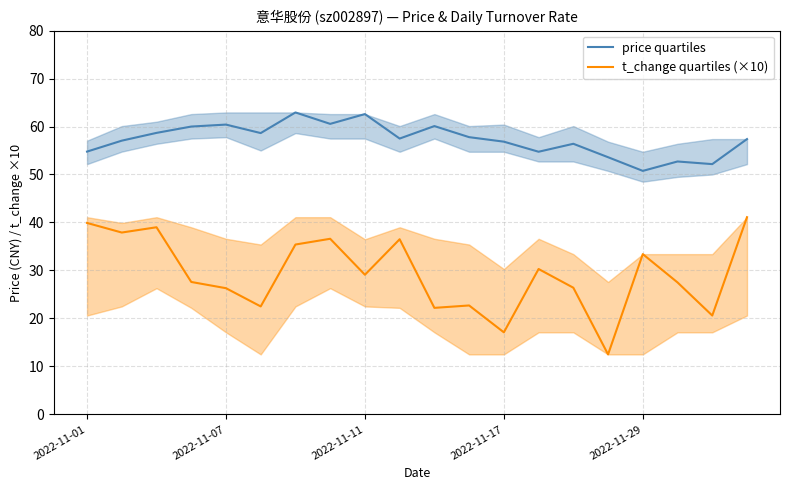

What are all the series names shown in the legend?

price quartiles, t_change quartiles (×10)